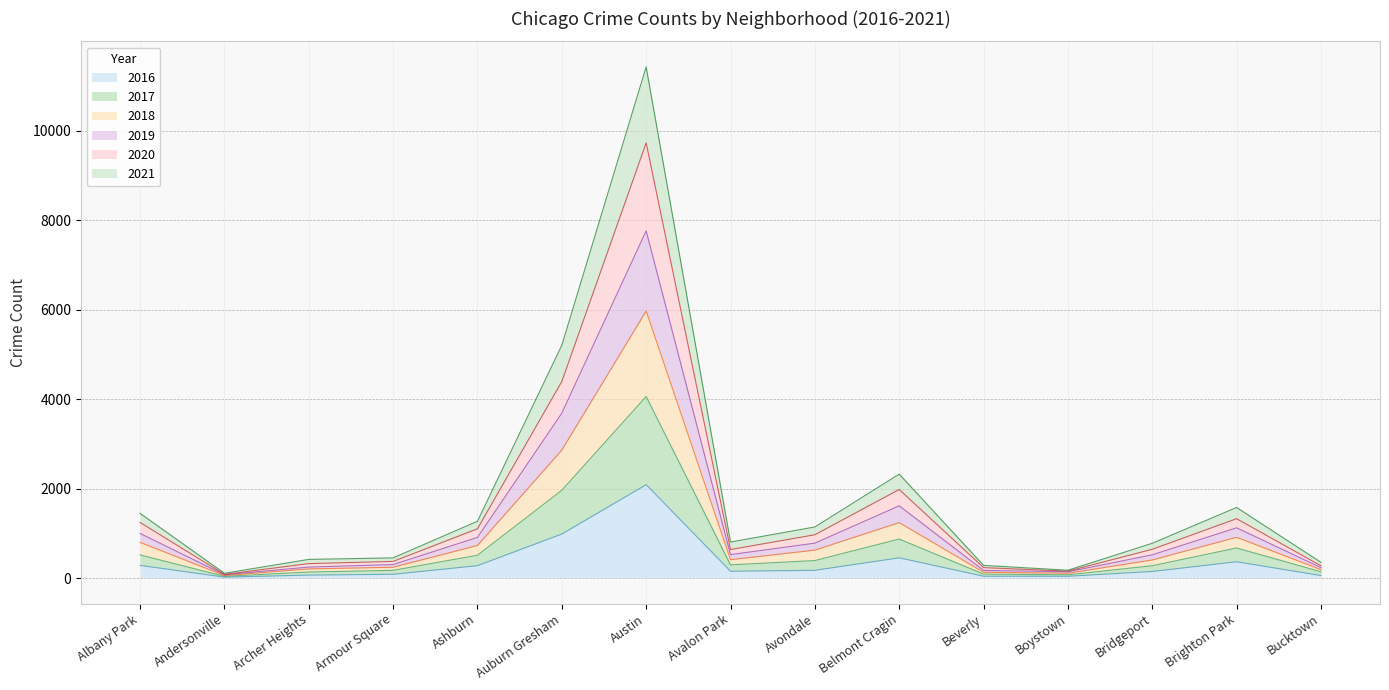

Does the chart display data point markers on the line(s)?

No